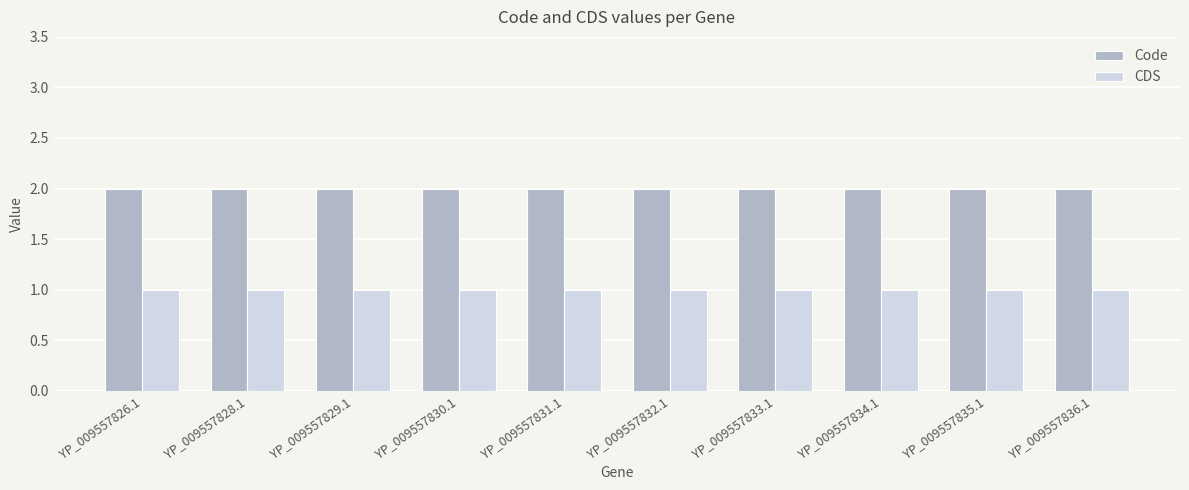

What is the value of the CDS bar at the 4th from the left?

1